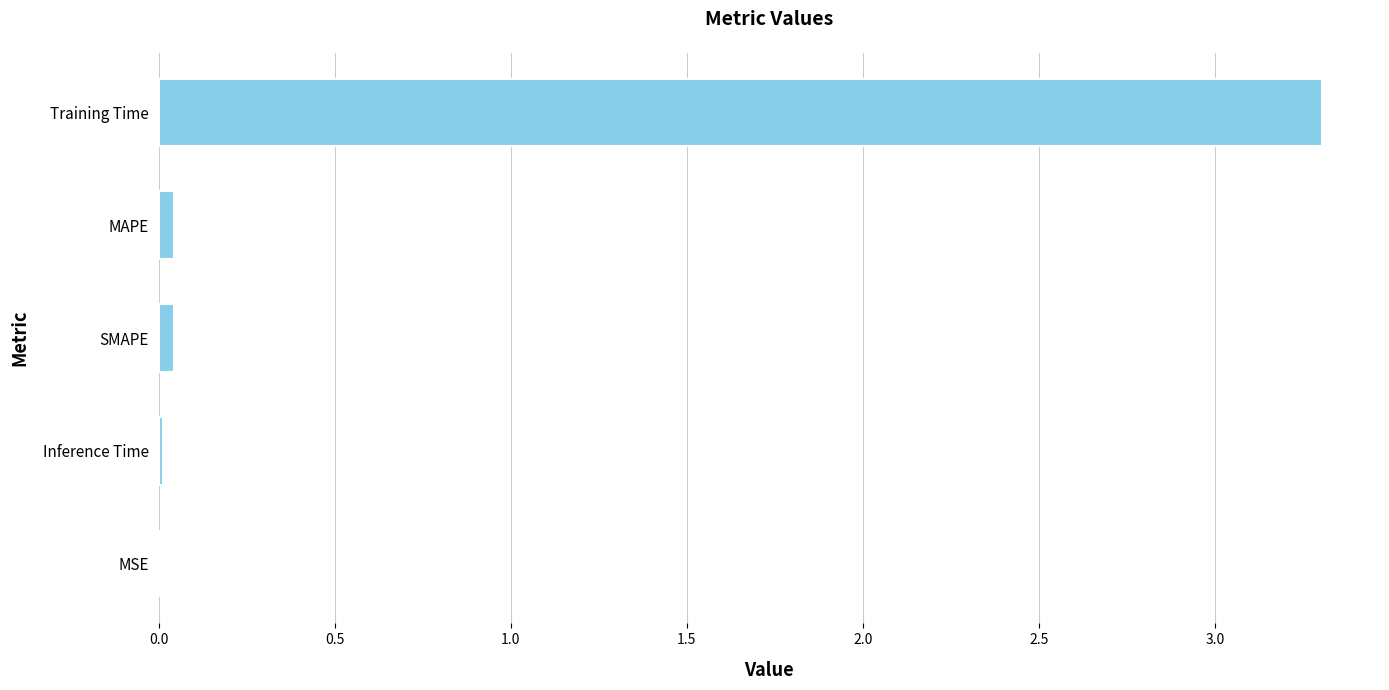

At which category does the chart reach its peak across all series?

Training Time